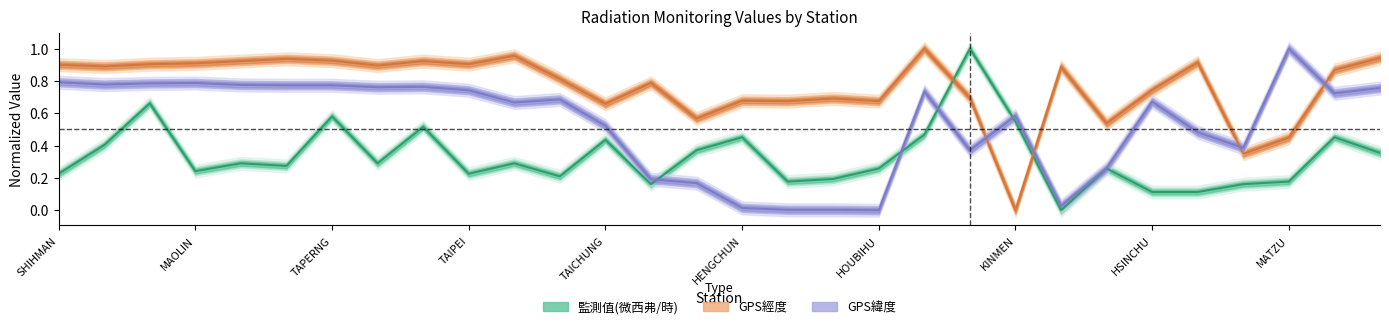

Which series has the largest total across all categories?

GPS經度